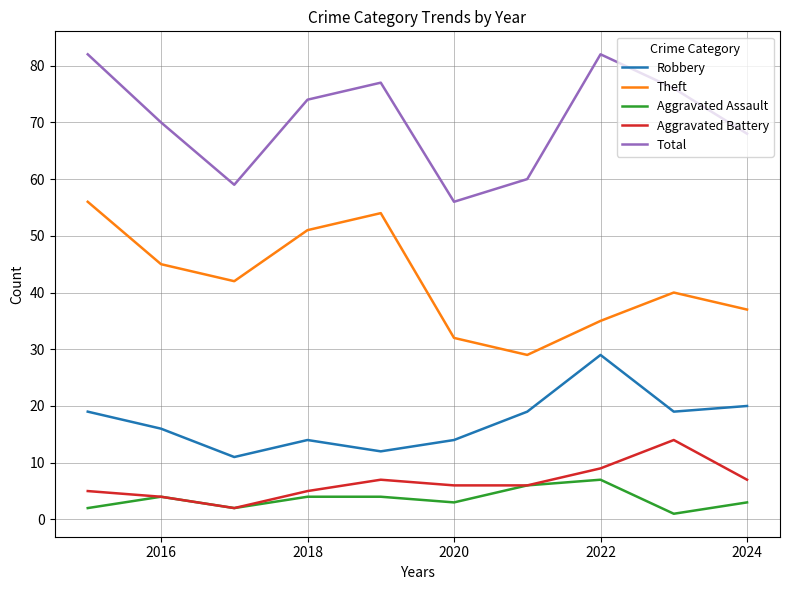

Which series has the largest total across all categories?

Total